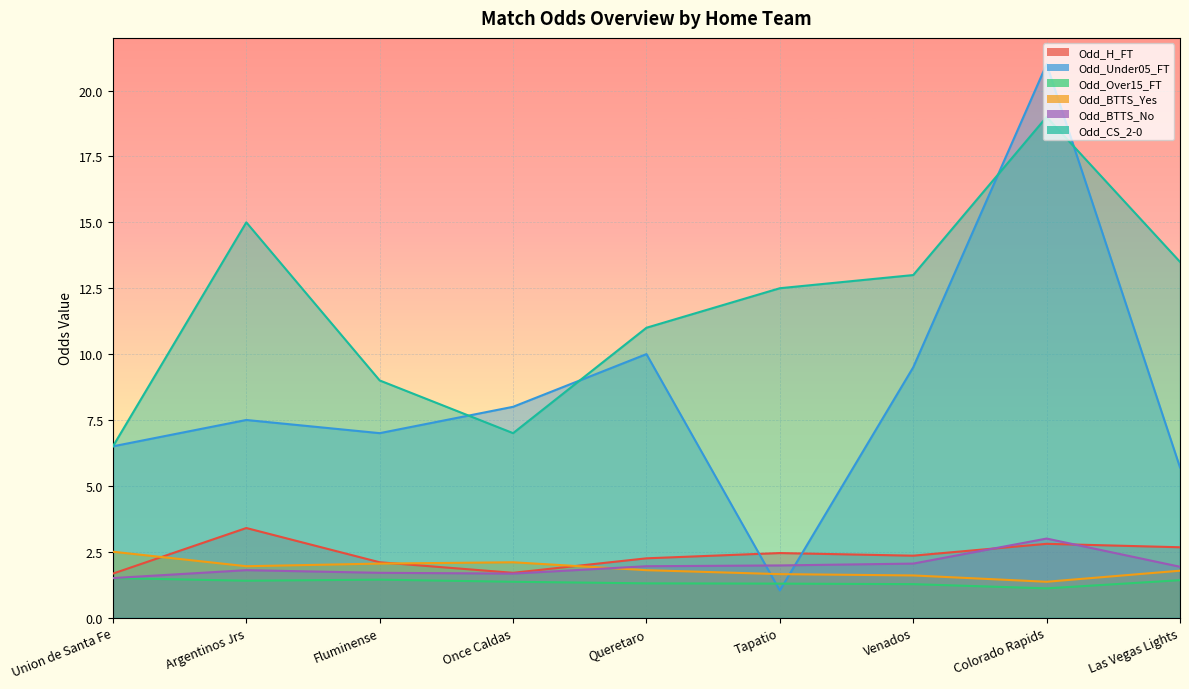

In Odd_BTTS_Yes, how many points are higher than both neighbors (excluding endpoints)?

1